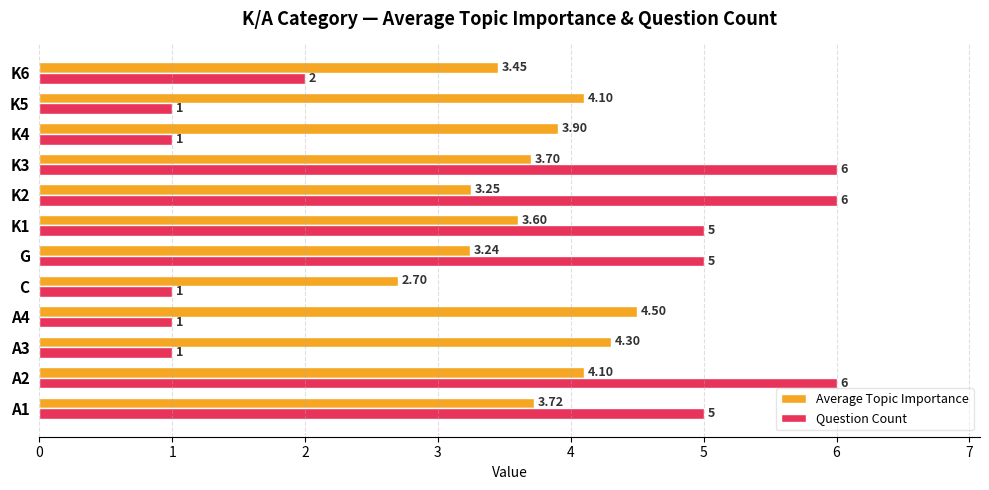

What is the difference between the Question Count values at K2 and A3?

5.0